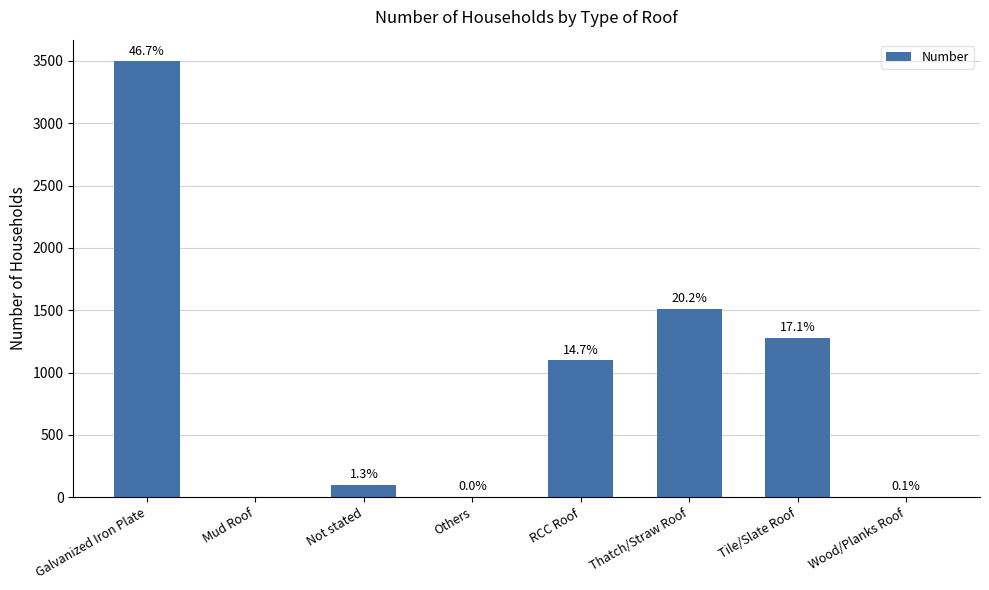

At which category does the chart reach its minimum across all series?

Mud Roof